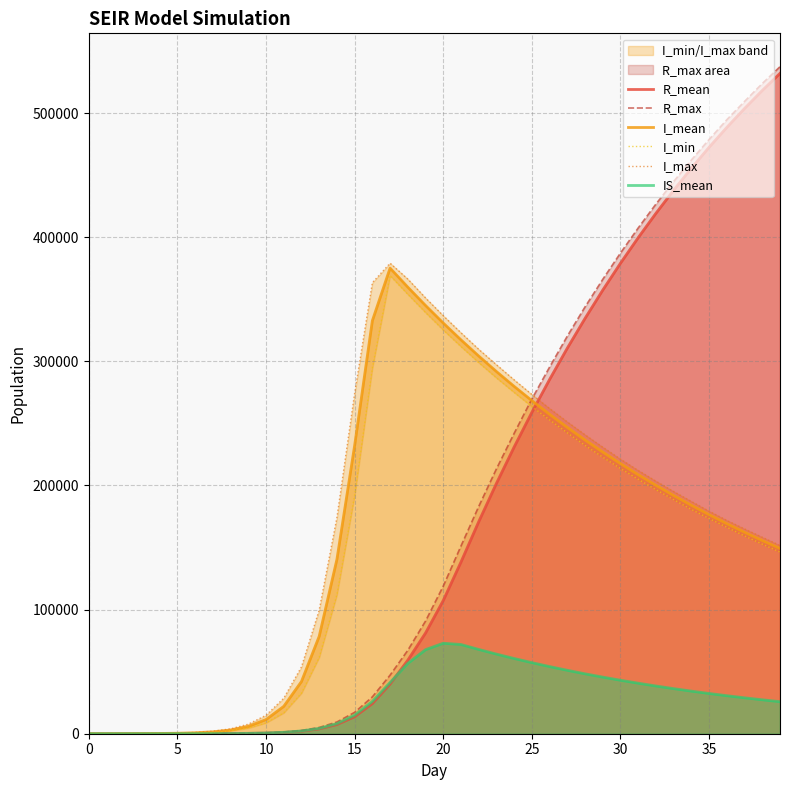

Rank the series by their maximum value, from highest to lowest.

R_max, R_mean, I_max, I_mean, I_min, IS_mean